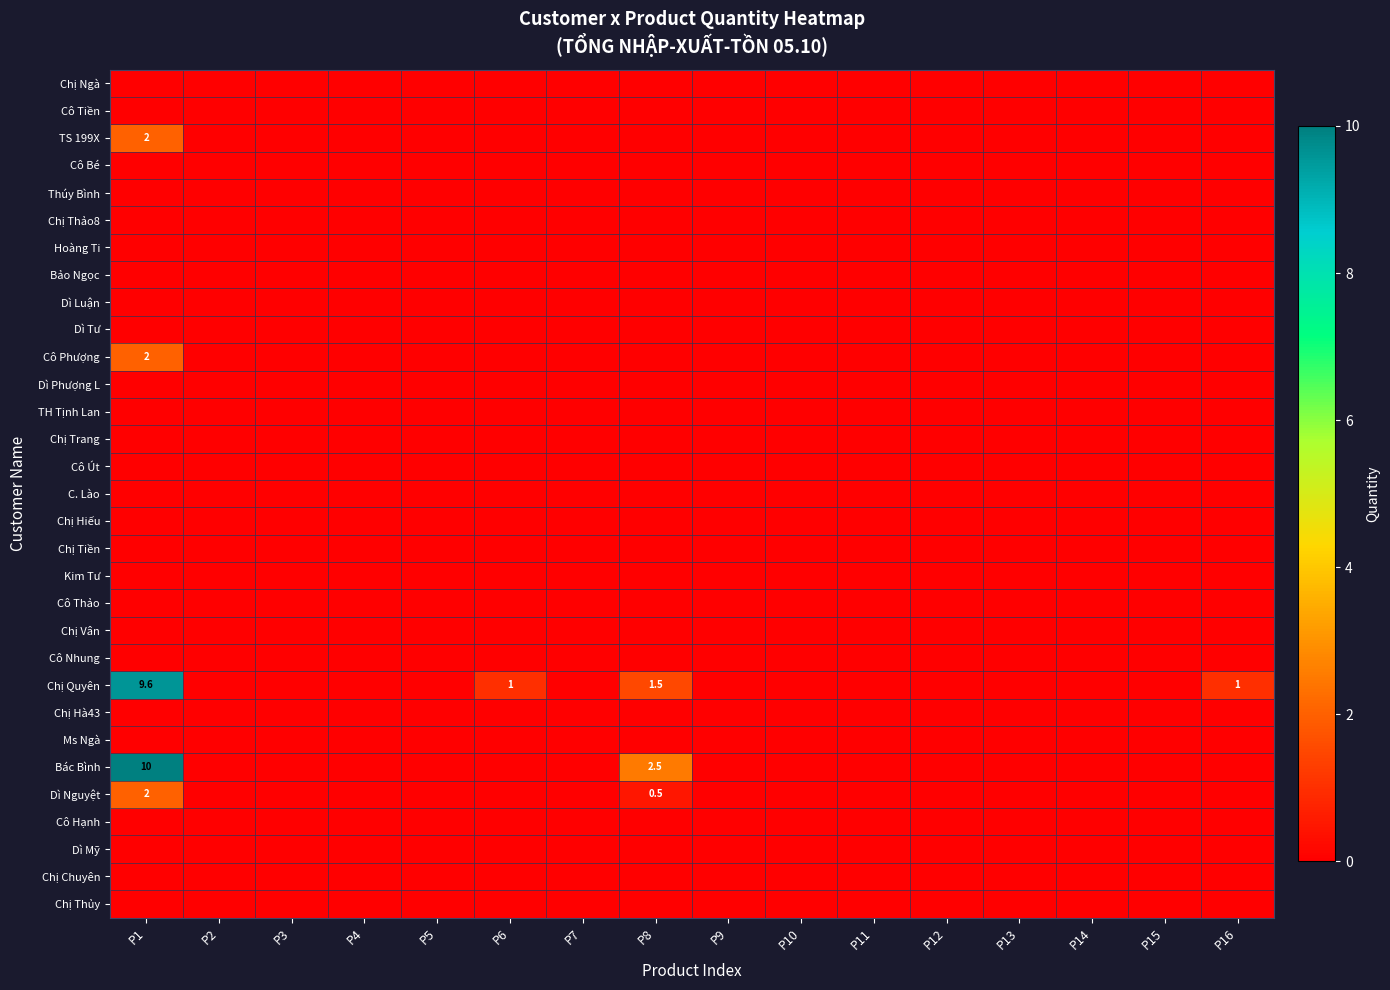

Which series has the widest spread of values?

Bác Bình